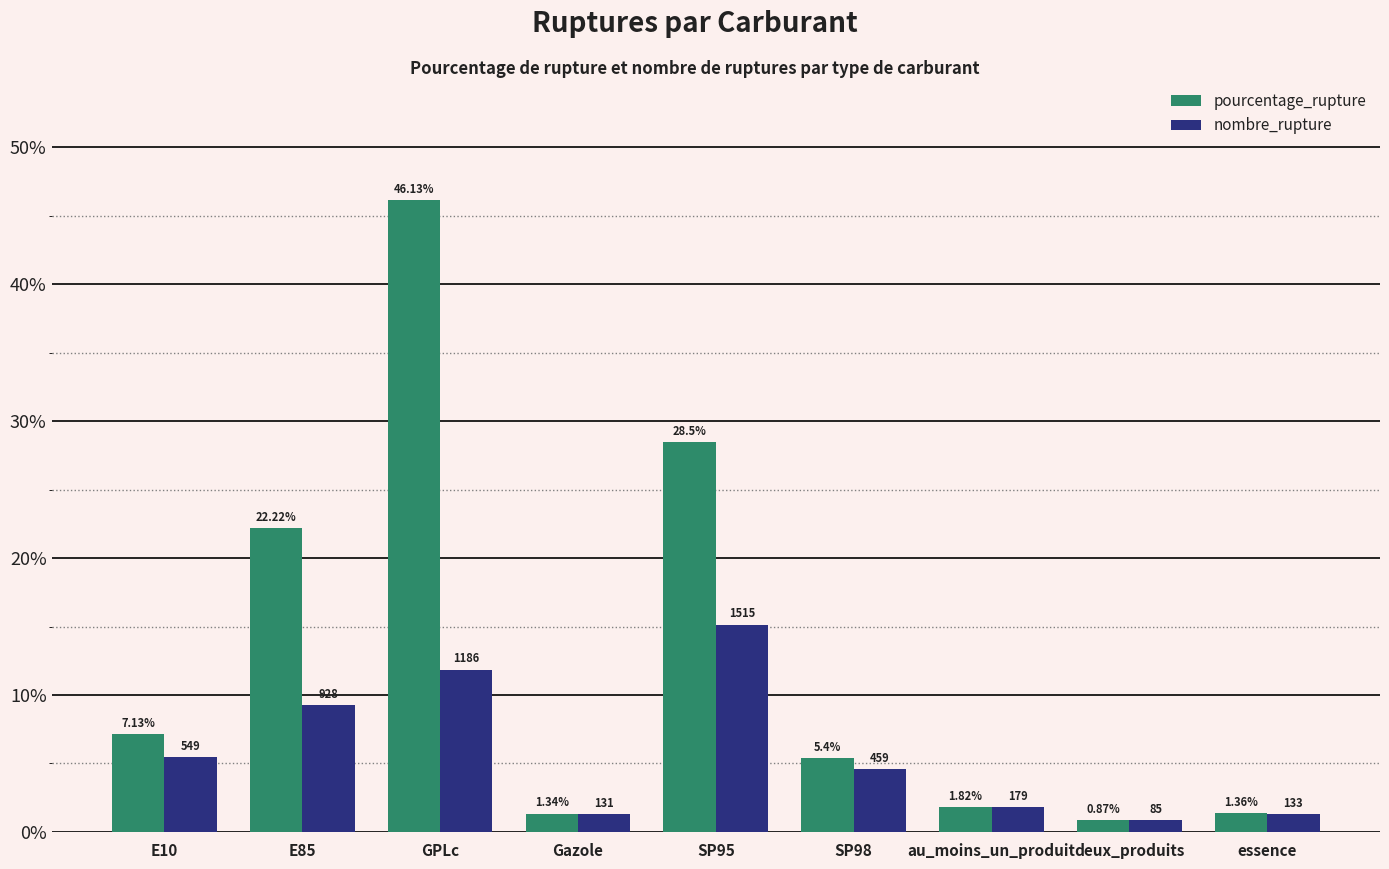

At which label does nombre_rupture first exceed 4?

E10